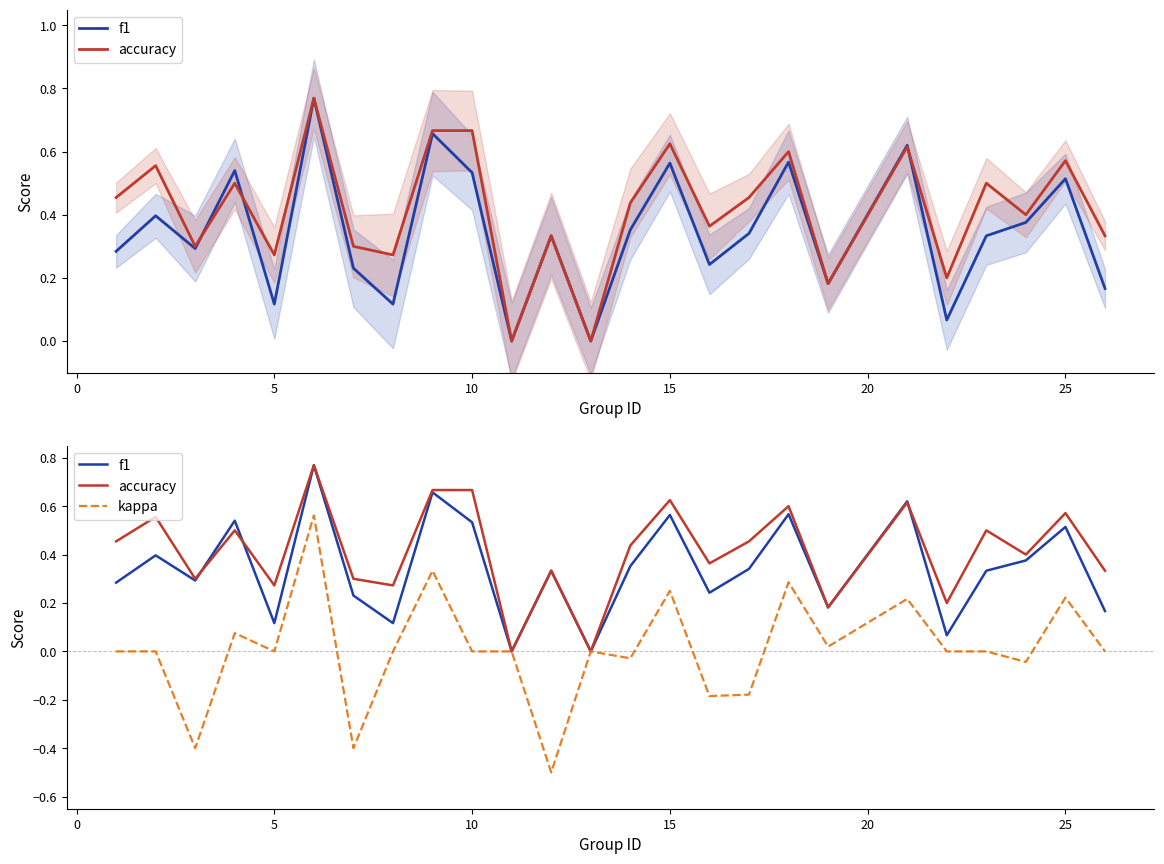

Is the value of f1 at 30 greater than the value of accuracy at 10?

No